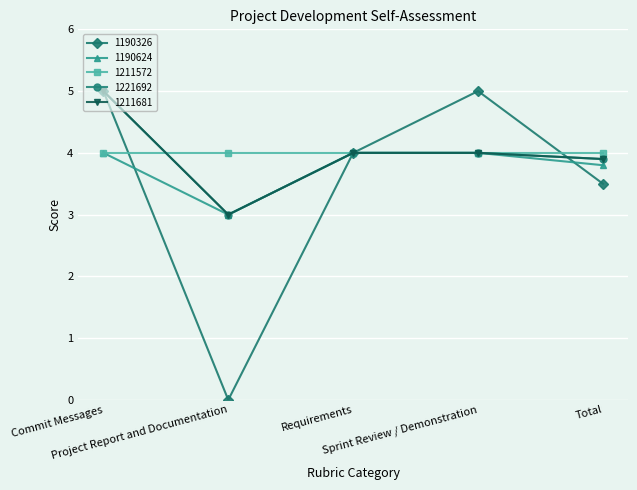

Does the chart have visible grid lines?

Yes